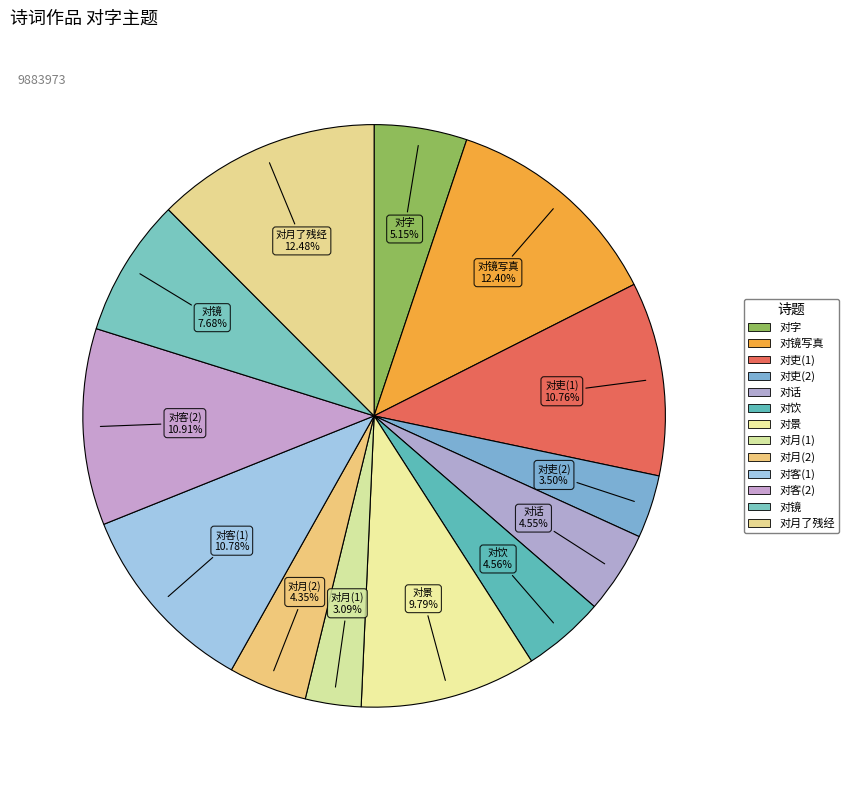

How many segments does this pie chart have?

13